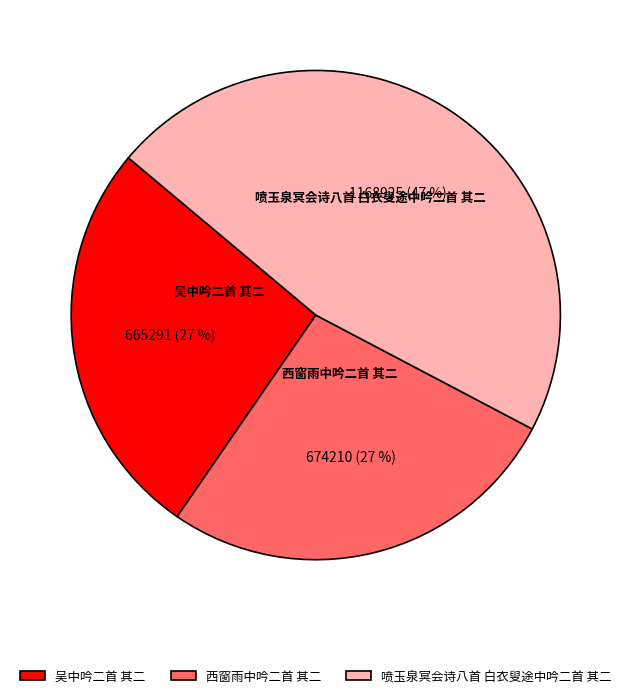

Count the number of slices in the pie.

3